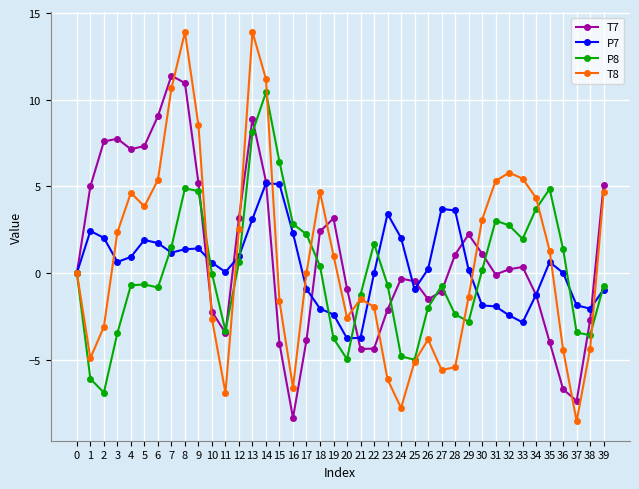

How many categories are shown in the chart?

40